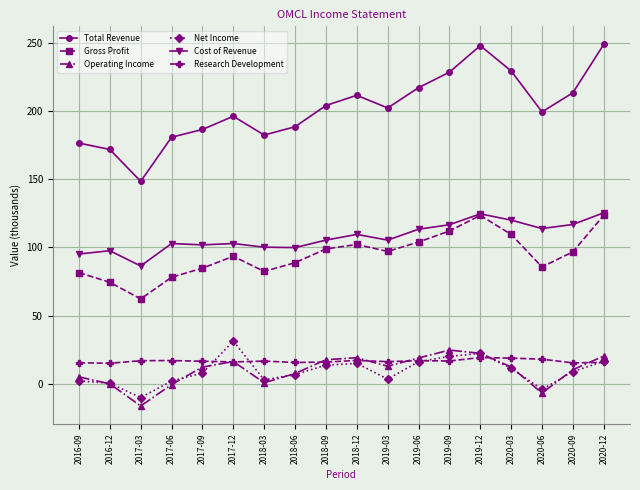

What is the label of the 16th point from the right?

2017-03